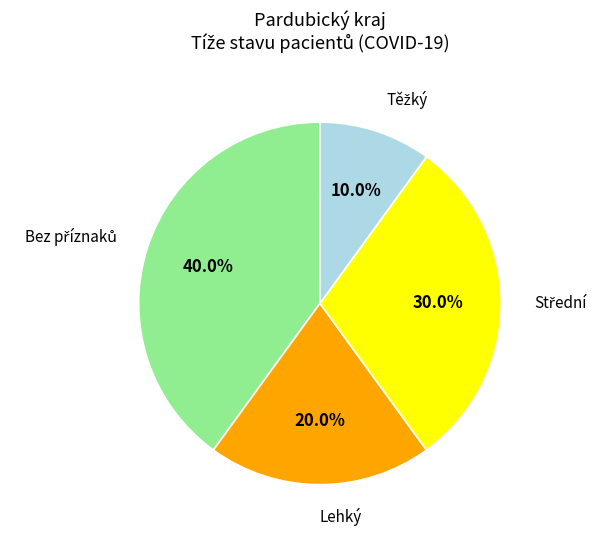

Does any single category account for the majority?

No